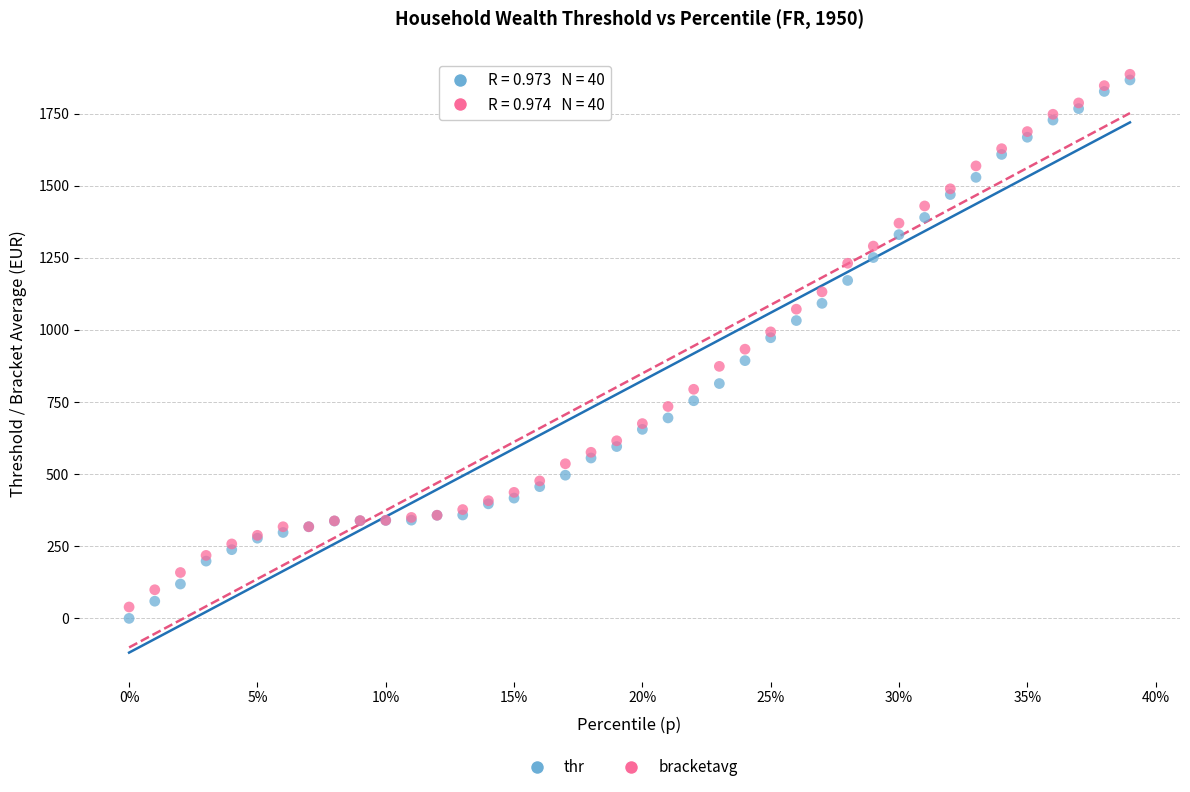

Which series reaches the maximum Y coordinate?

bracketavg